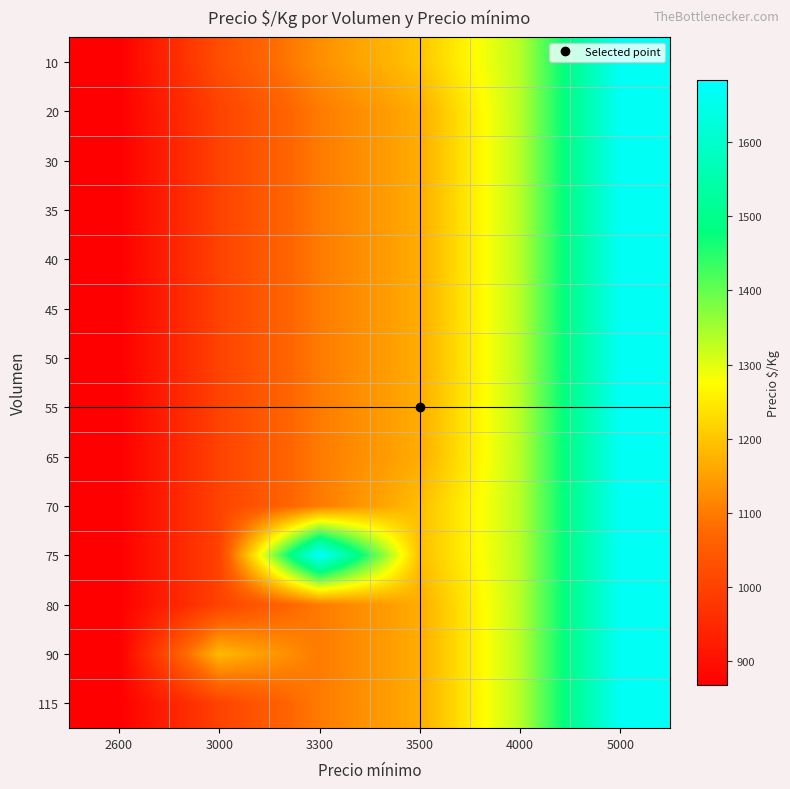

What is the difference between the highest and lowest values at 3300?

584